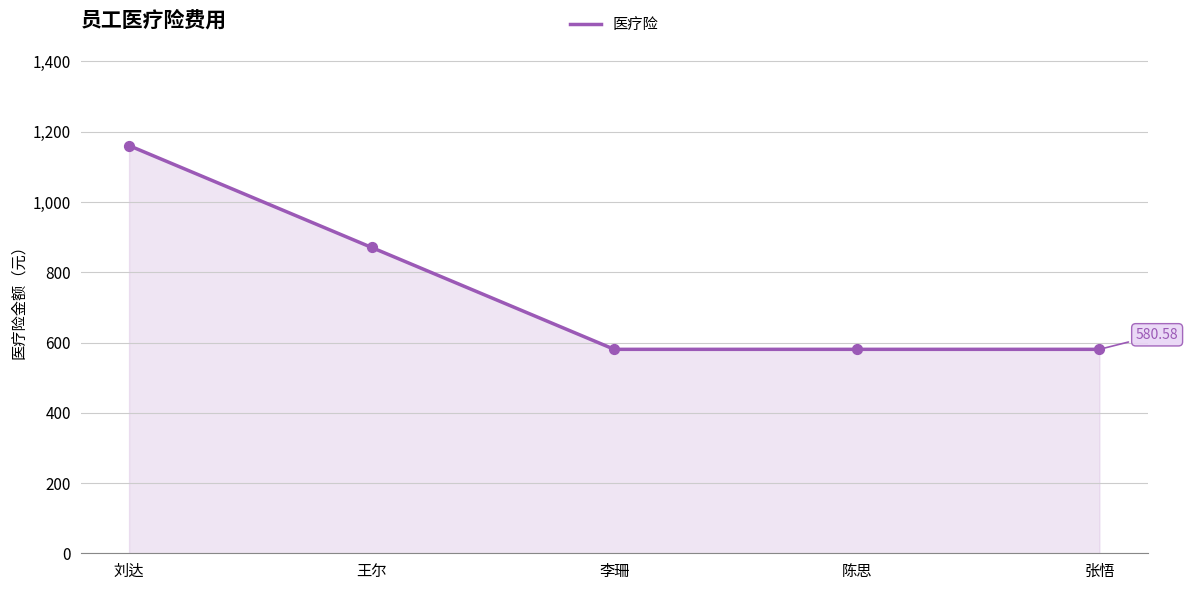

What is the change in value from 刘达 to 王尔?

-290.0